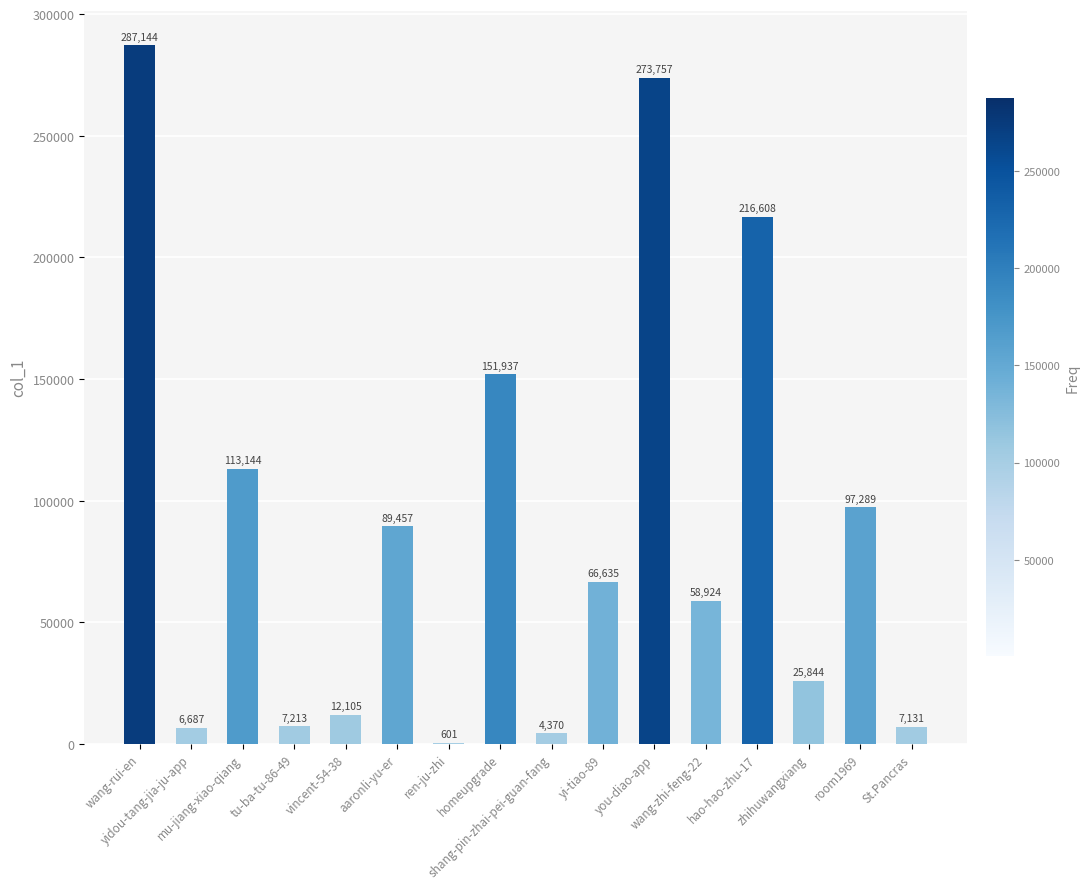

Count the number of categories in the chart.

16